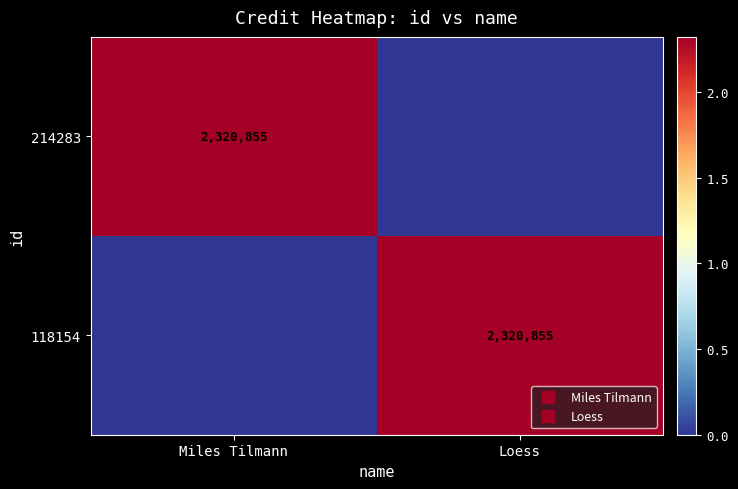

Between Loess and Miles Tilmann, which is larger?

Miles Tilmann